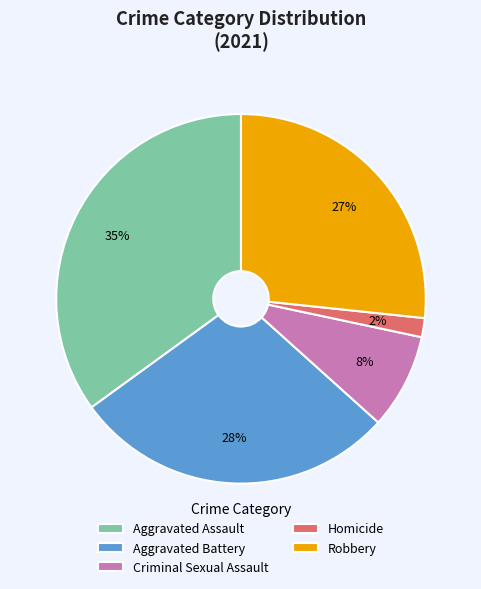

Is there any slice that represents more than half of the pie?

No